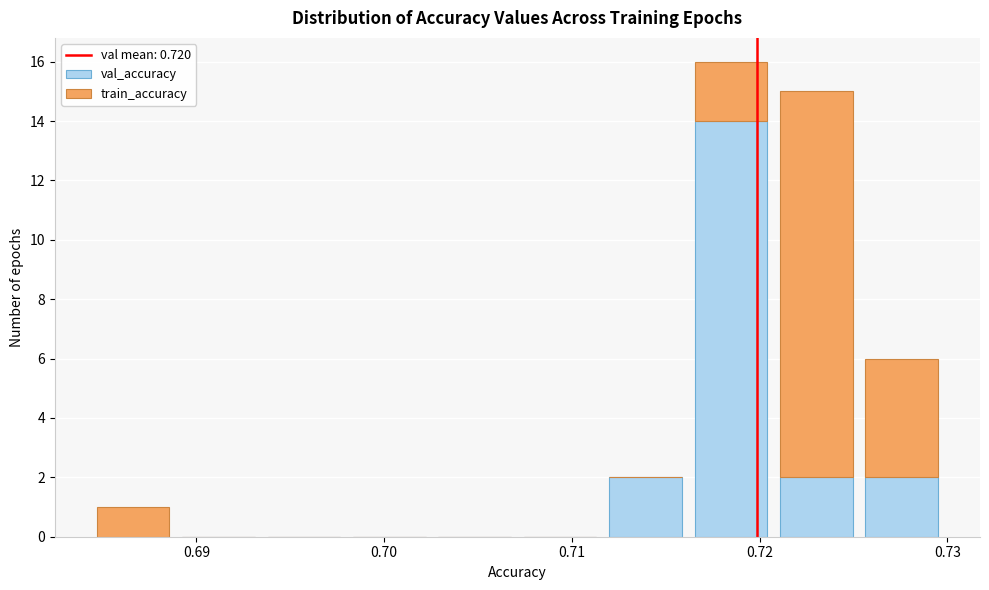

Reading left to right, list every stacked bar in this chart as the range it spans on the x-axis followed by its total height. Neither the bar edges nor the heights are printed on the chart, so give them approximately, as read against the axes.

0.684 to 0.689: 1
0.689 to 0.693: 0
0.693 to 0.698: 0
0.698 to 0.703: 0
0.703 to 0.707: 0
0.707 to 0.712: 0
0.712 to 0.716: 2
0.716 to 0.721: 16
0.721 to 0.725: 15
0.725 to 0.730: 6